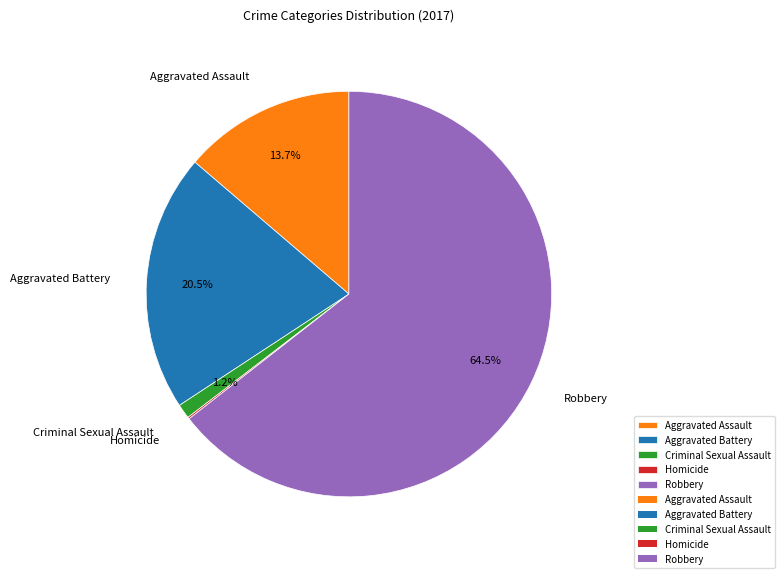

Which has a higher value, Criminal Sexual Assault or Robbery?

Robbery